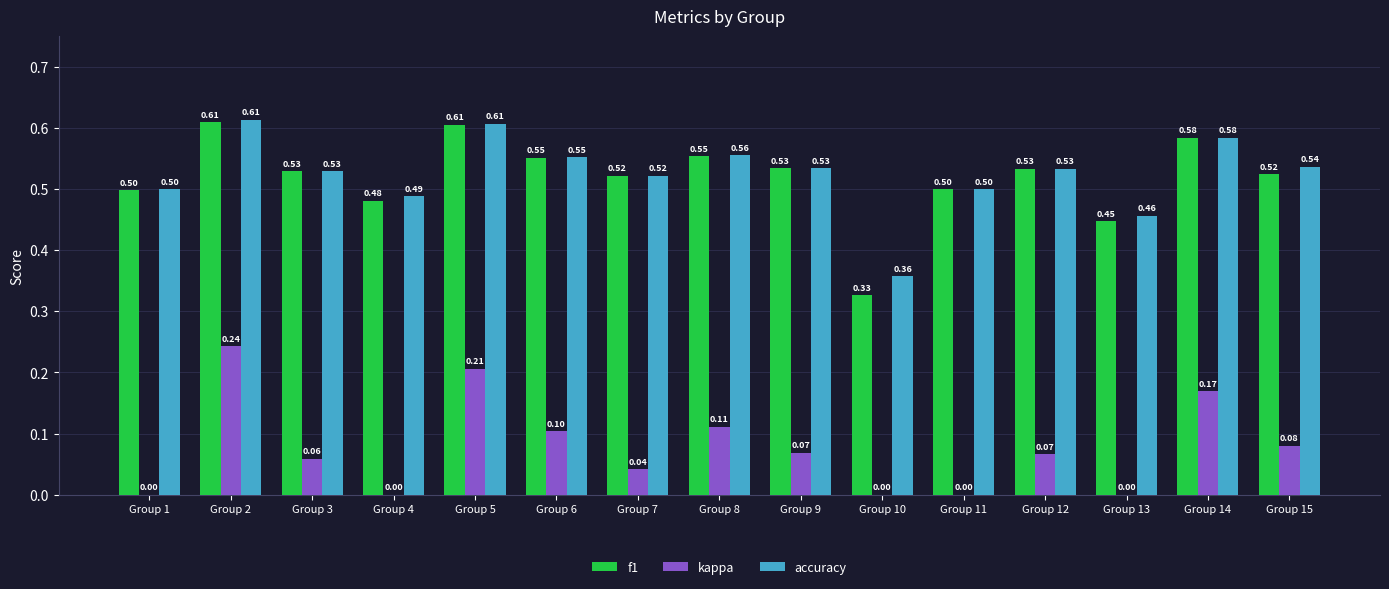

What is the difference between the accuracy values at Group 8 and Group 5?

0.1